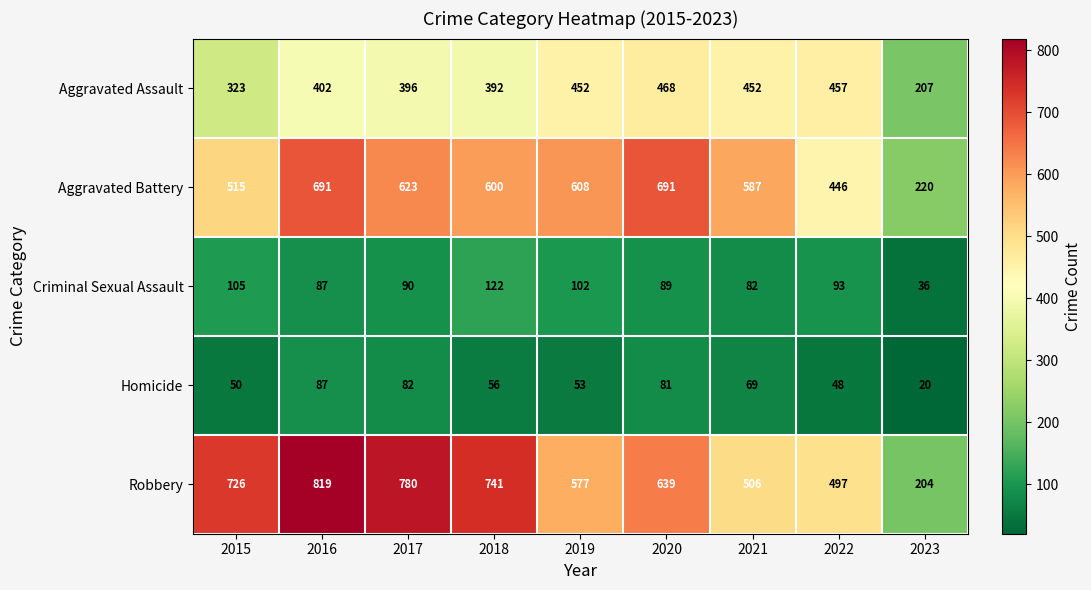

At how many categories does at least one series exceed 136?

9